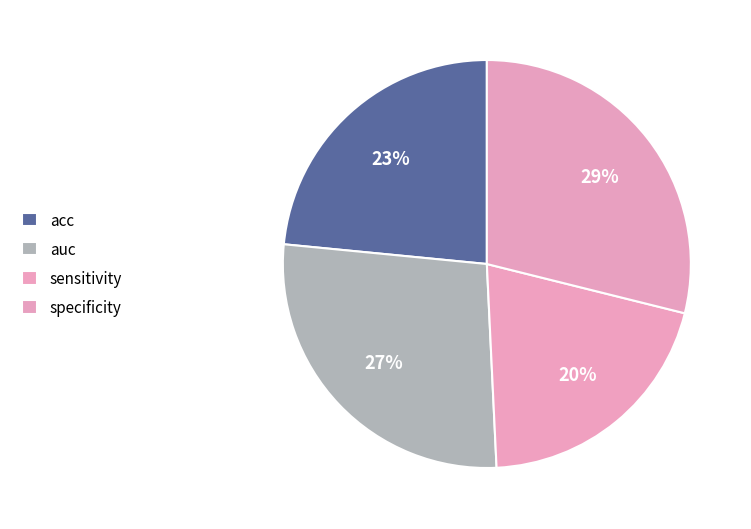

Does any single category account for the majority?

No